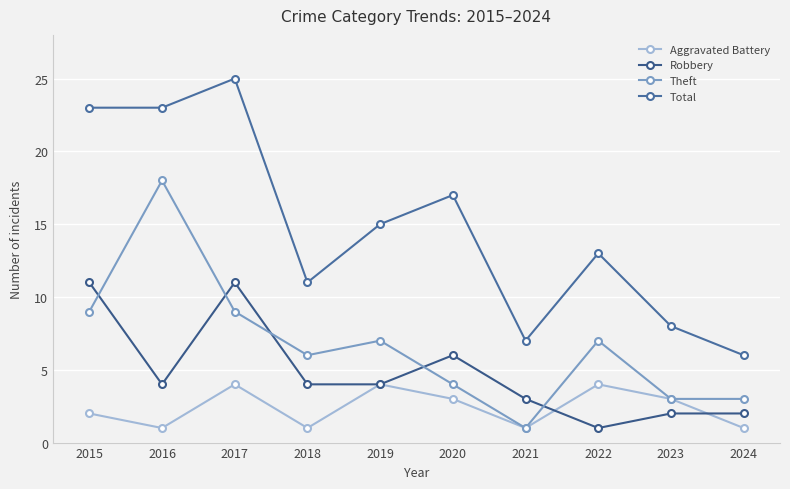

What is the maximum value for Total?

25